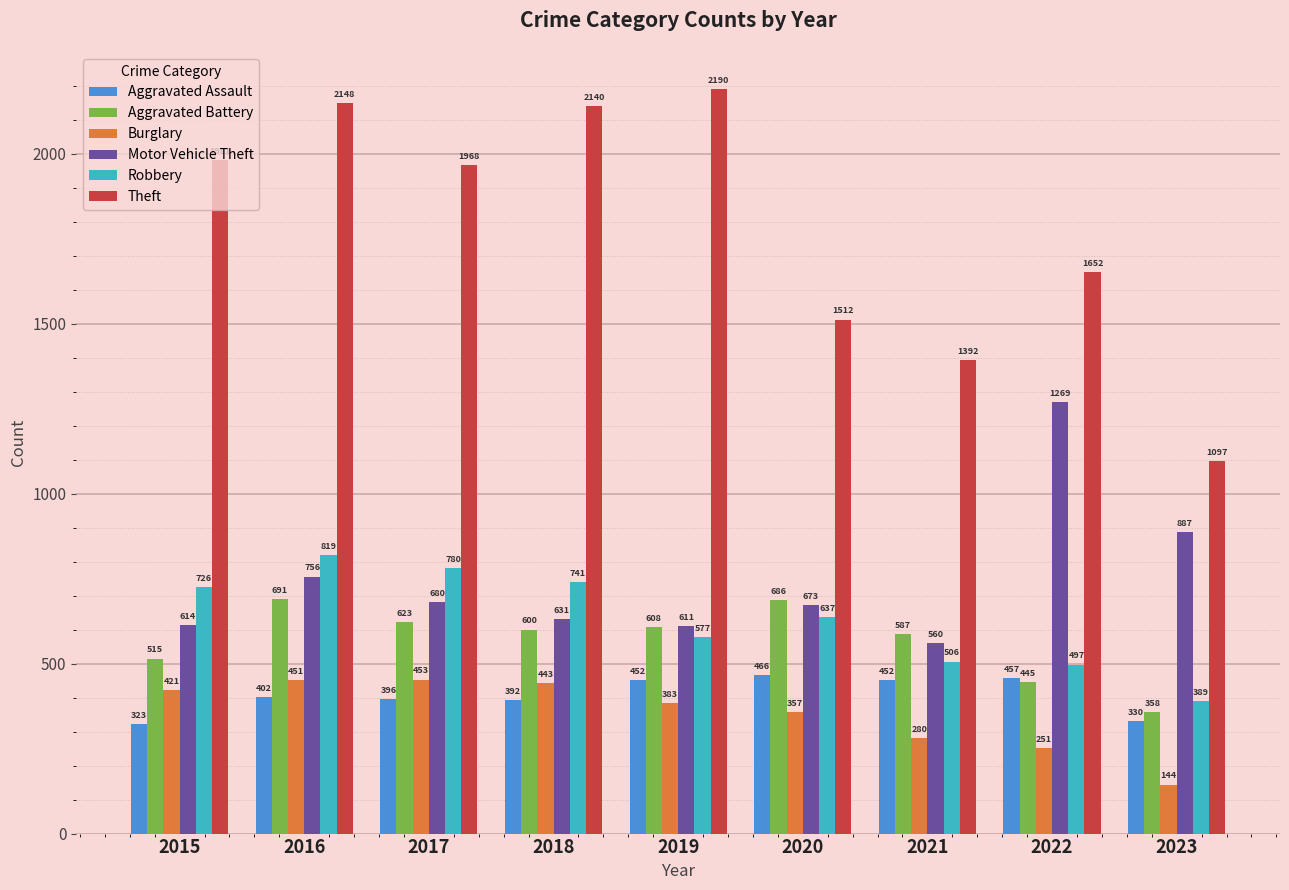

How many data points does each series have?

9